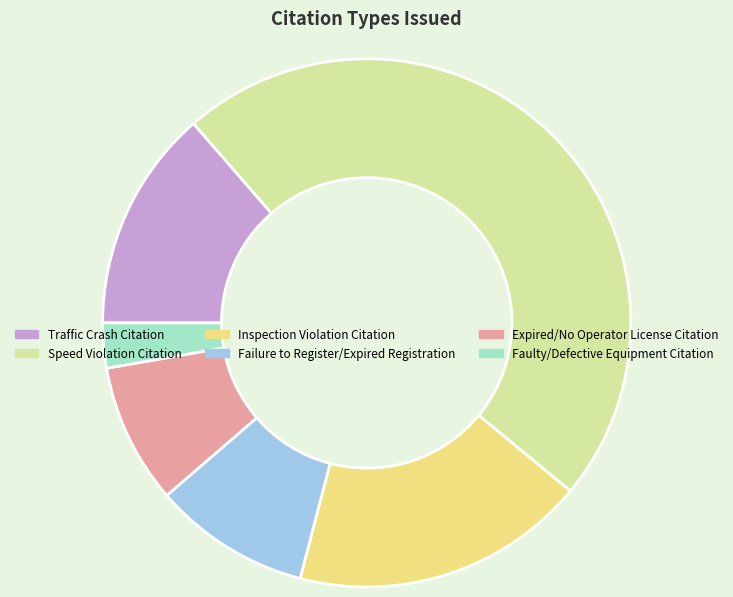

True or false: Failure to Register/Expired Registration accounts for 18% of the total.

False